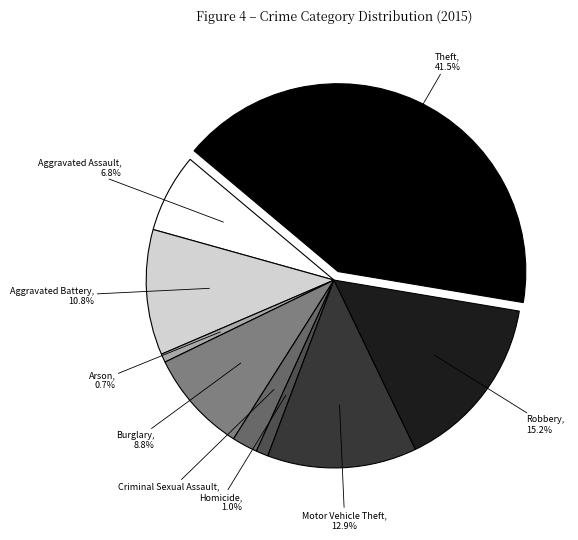

Does any single category account for the majority?

No